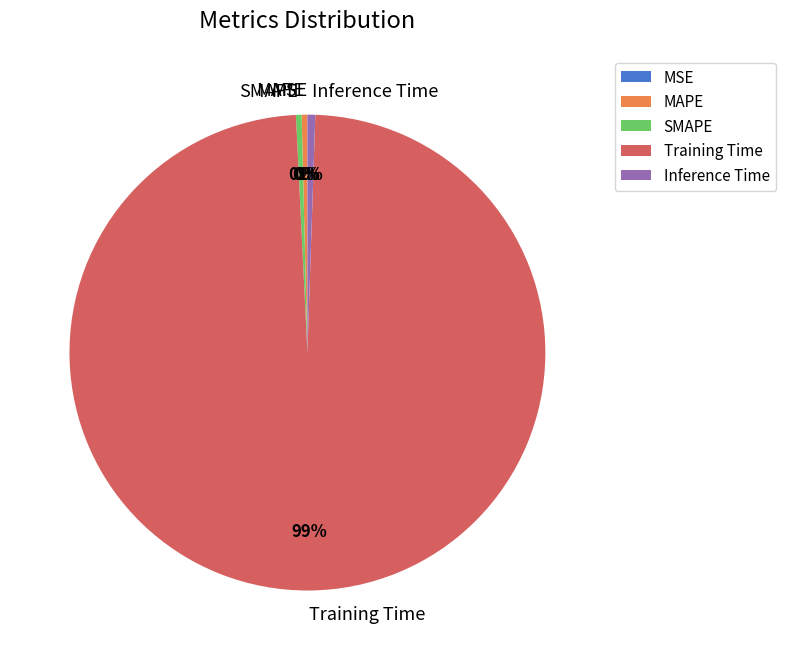

The MAPE slice represents 0% of the pie. True or false?

True